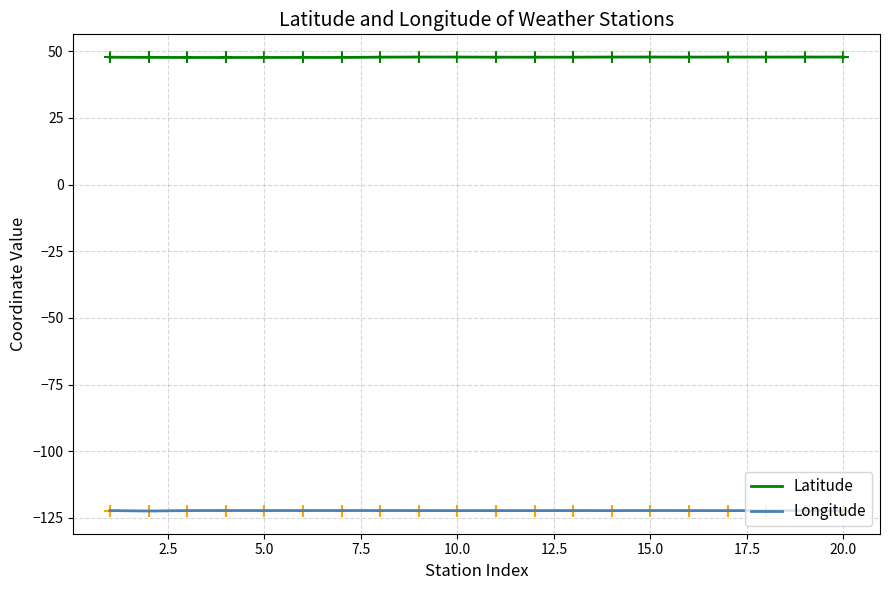

What is the greatest value displayed?

47.8